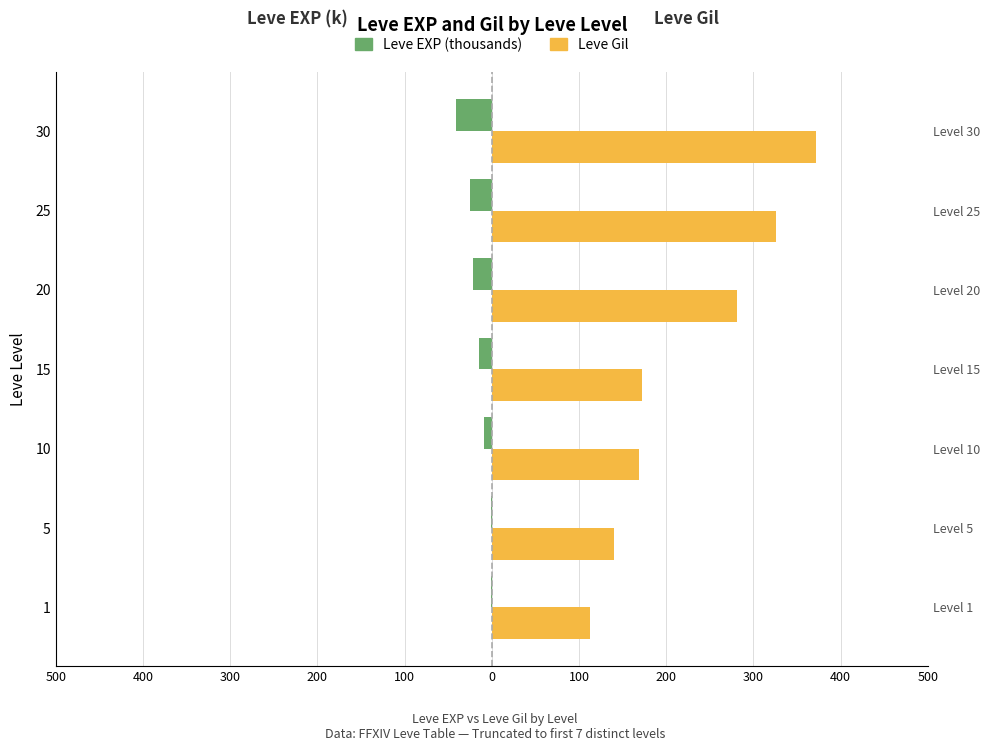

What is the approximate value of Leve EXP (thousands) at 15?

-14.9